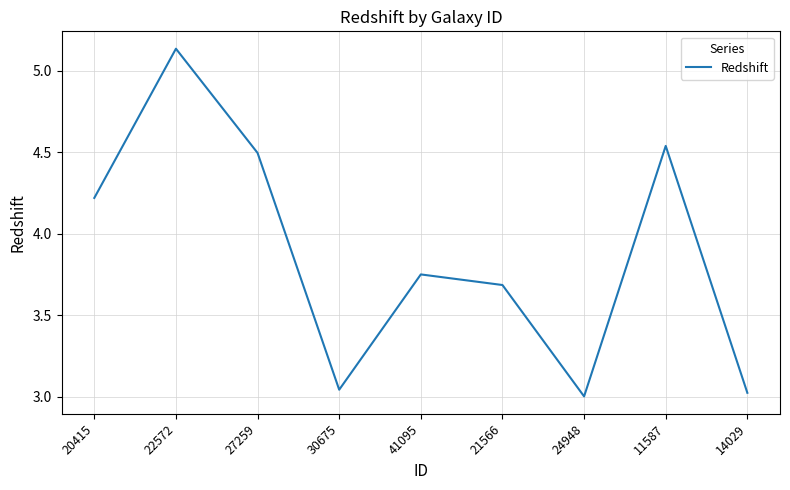

Is it true that the value at 14029 is 3.0?

True